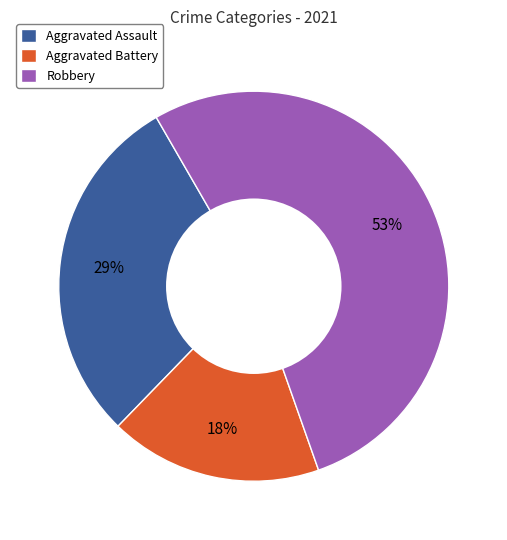

How many segments does this pie chart have?

3